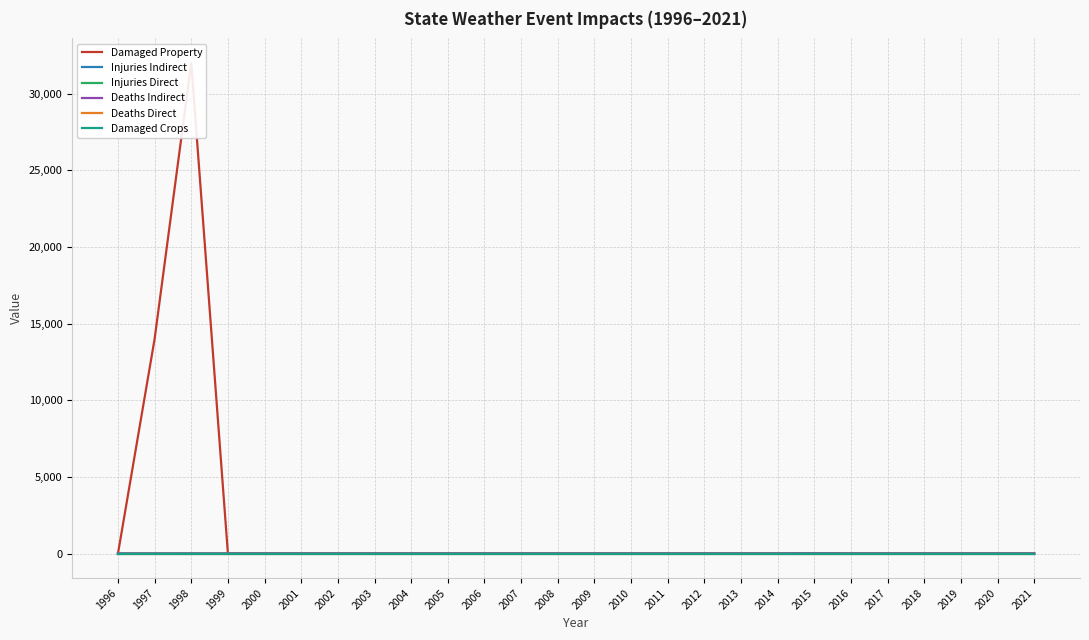

At which label is Deaths Direct closest to 0?

1996